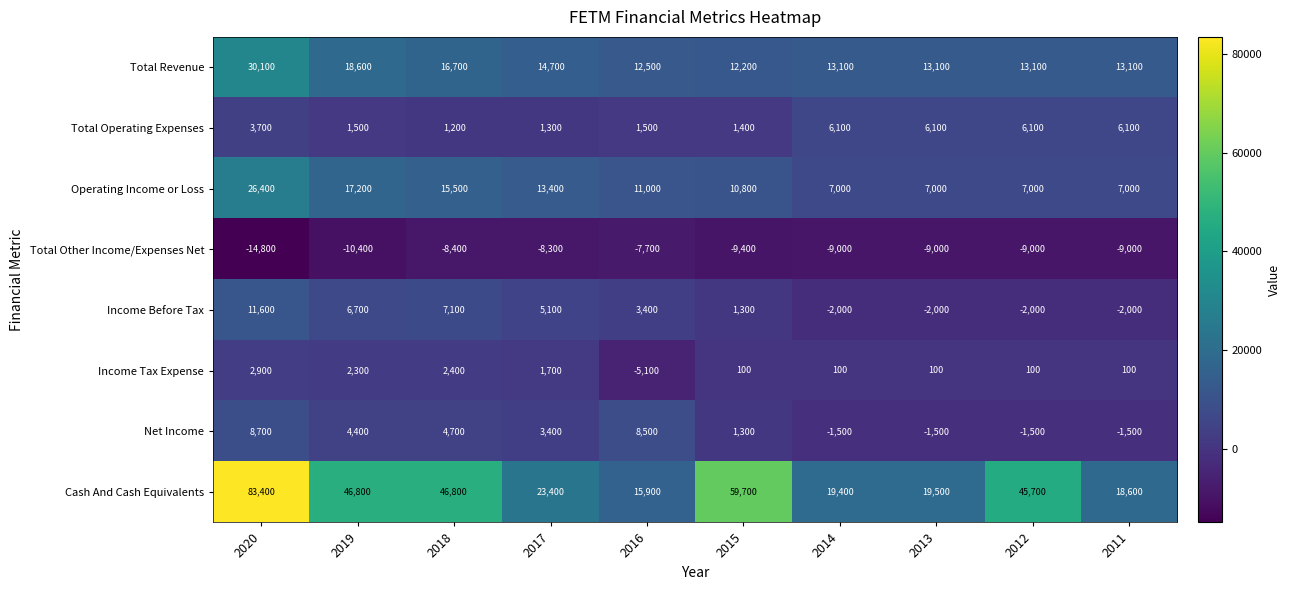

What is the difference between the second highest and second lowest values in the Total Other Income/Expenses Net series?

2100